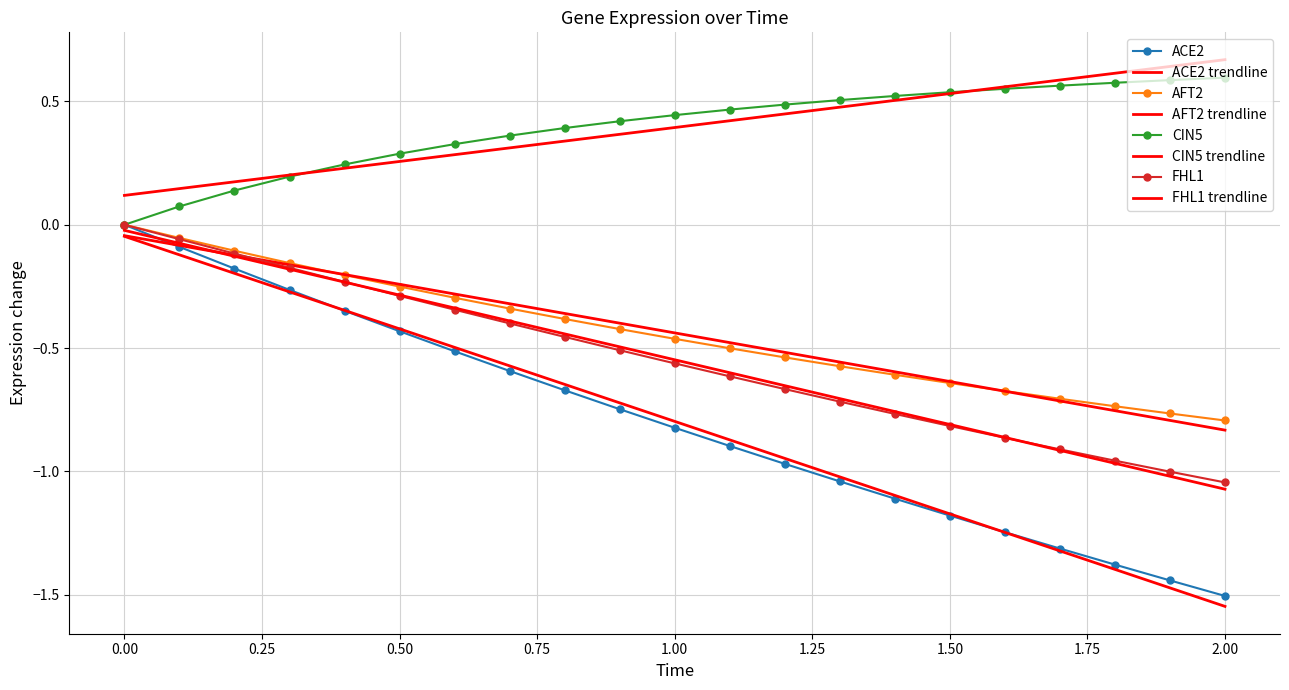

Does the chart have visible grid lines?

Yes